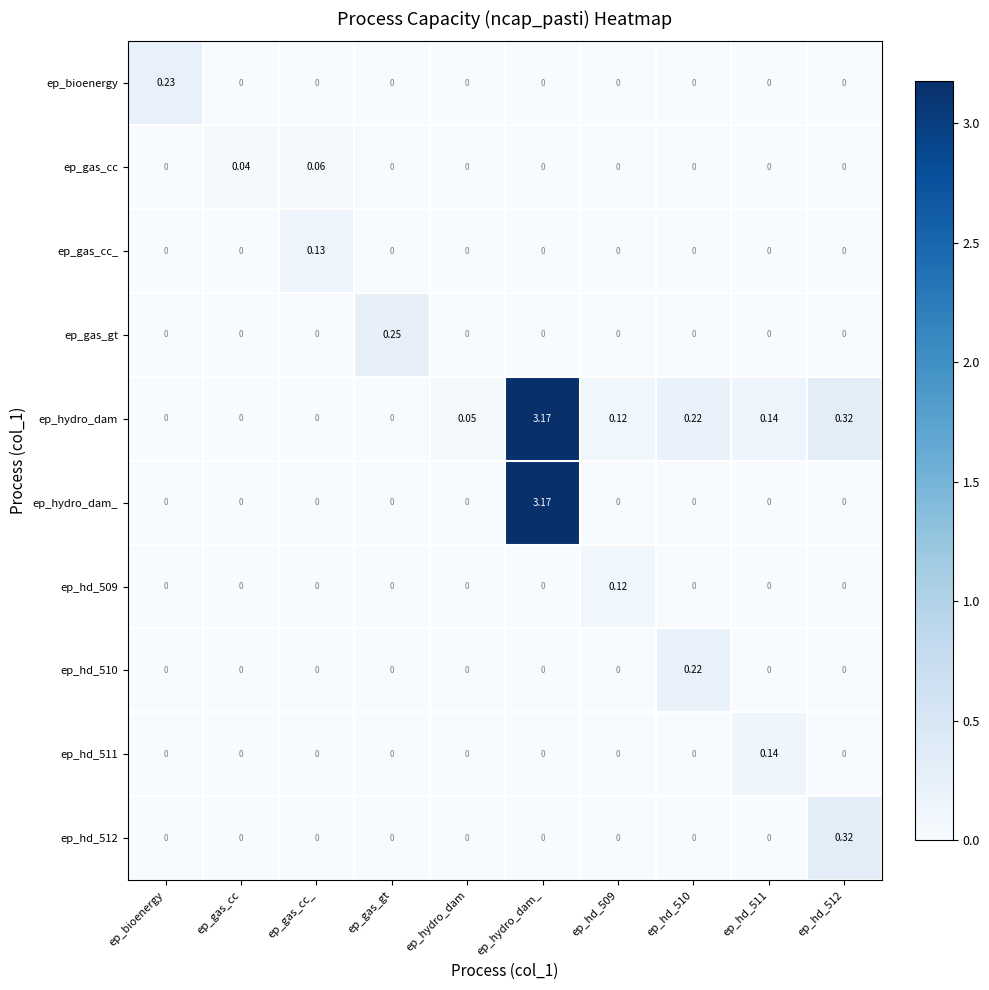

Which series has the largest total across all categories?

ep_hydro_dam